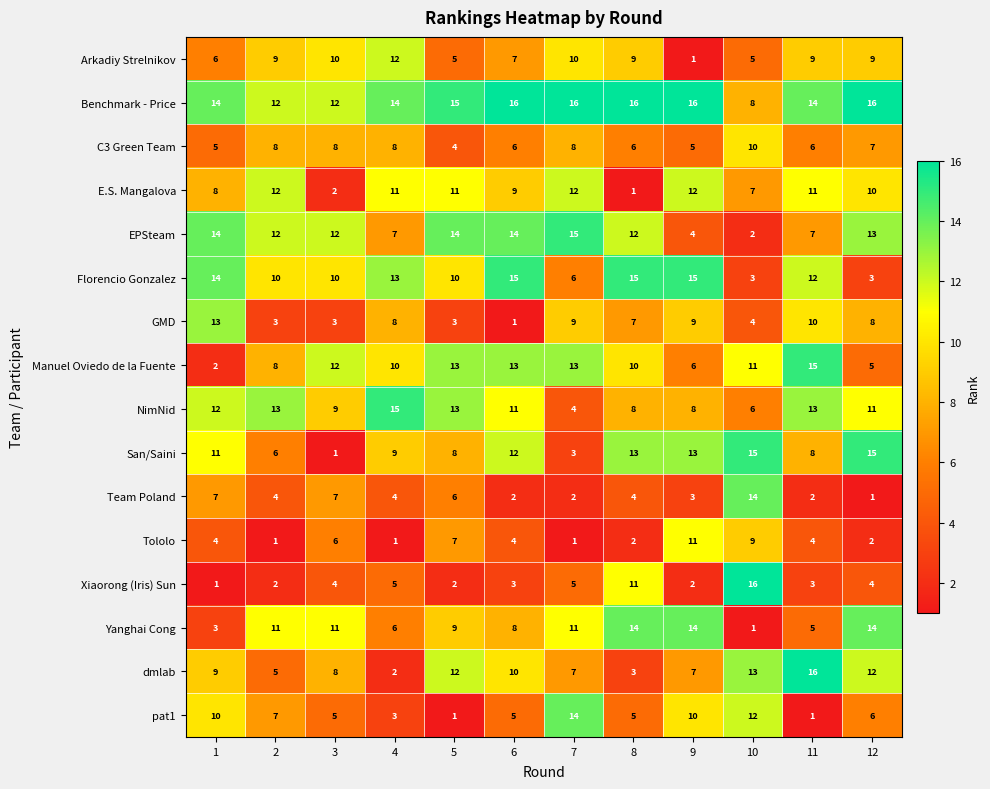

What is the total value across all series at 6?

136